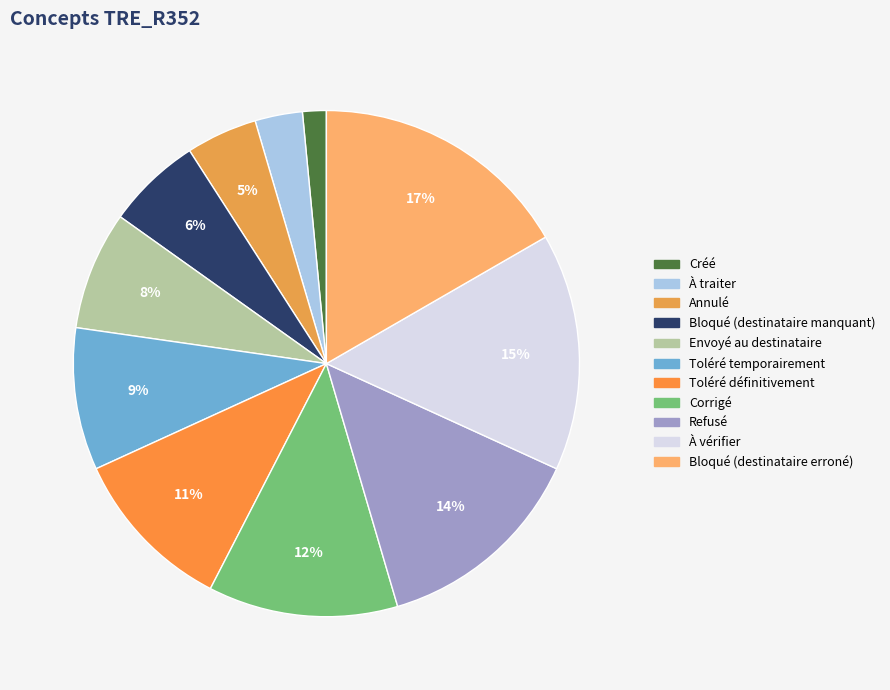

To the nearest percent, what portion does Toléré temporairement represent?

9%